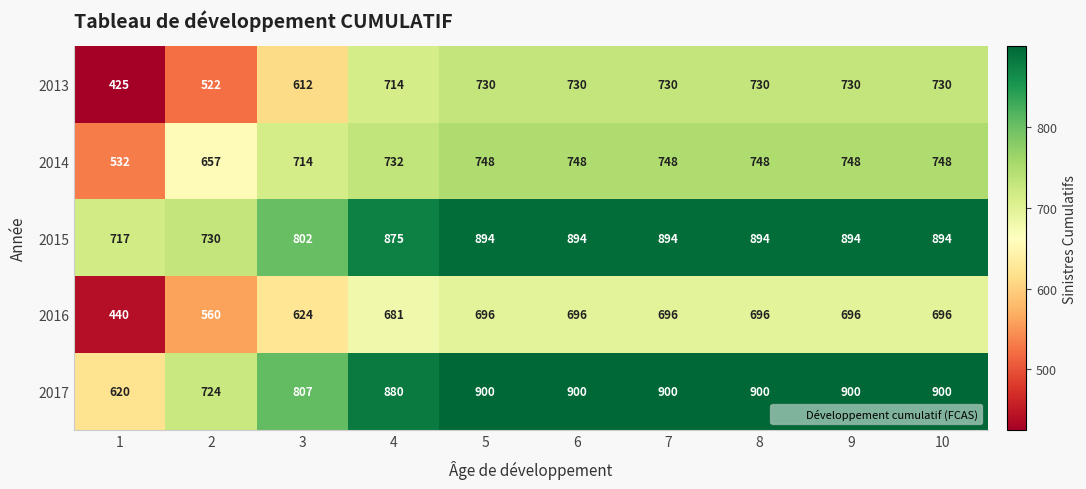

What is the sum of the 2015 values at 4 and 5?

1769